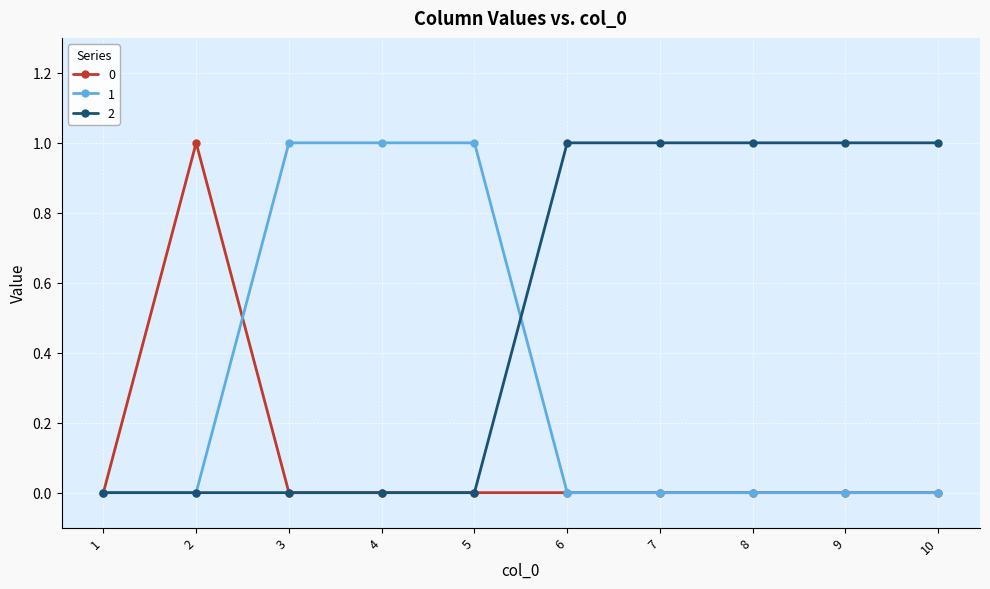

At which category does 0 reach its first local peak?

2